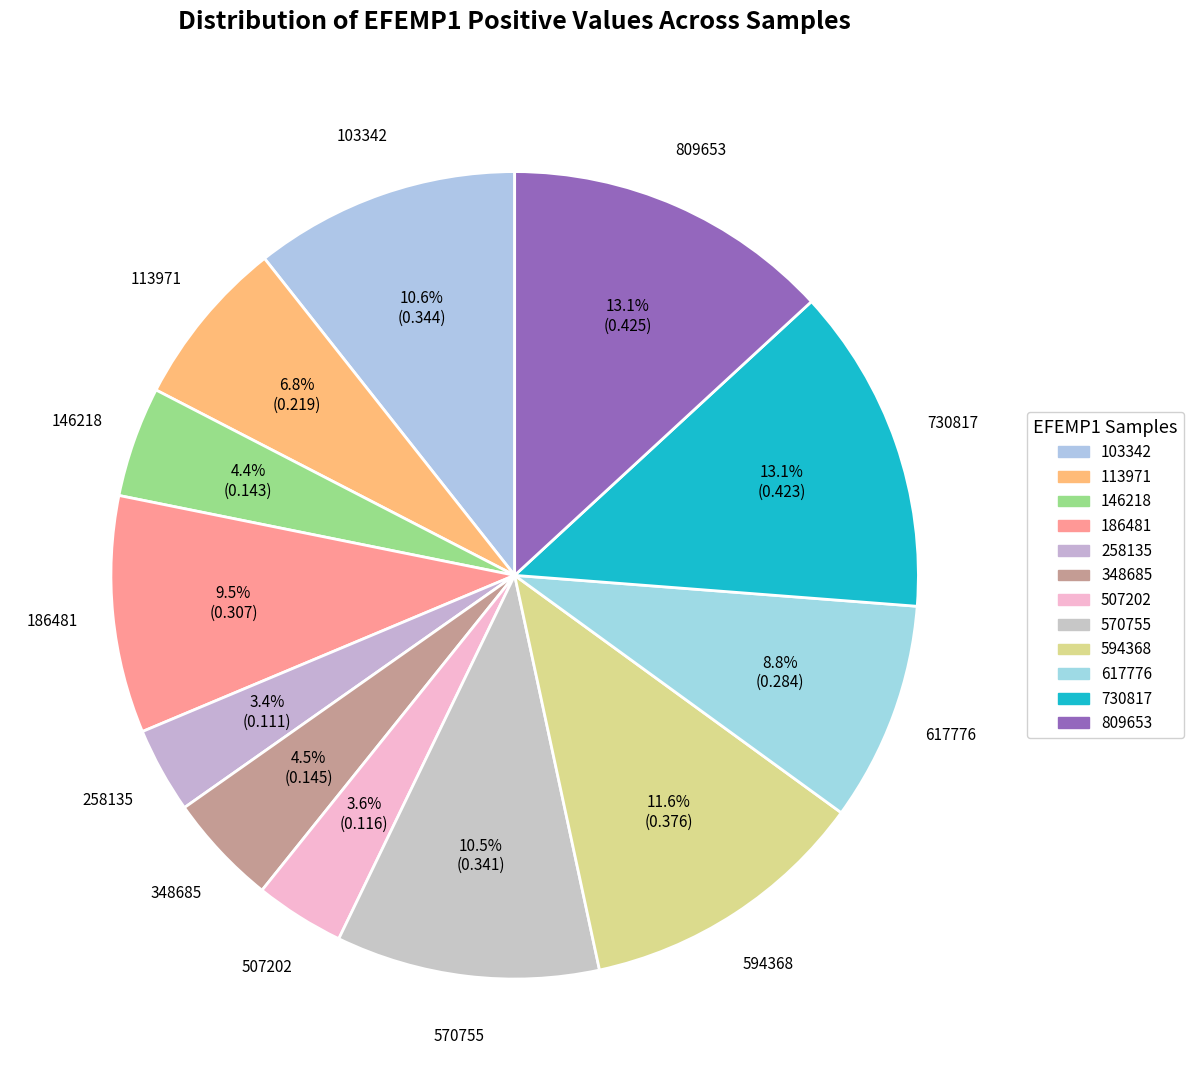

How many segments does this pie chart have?

12